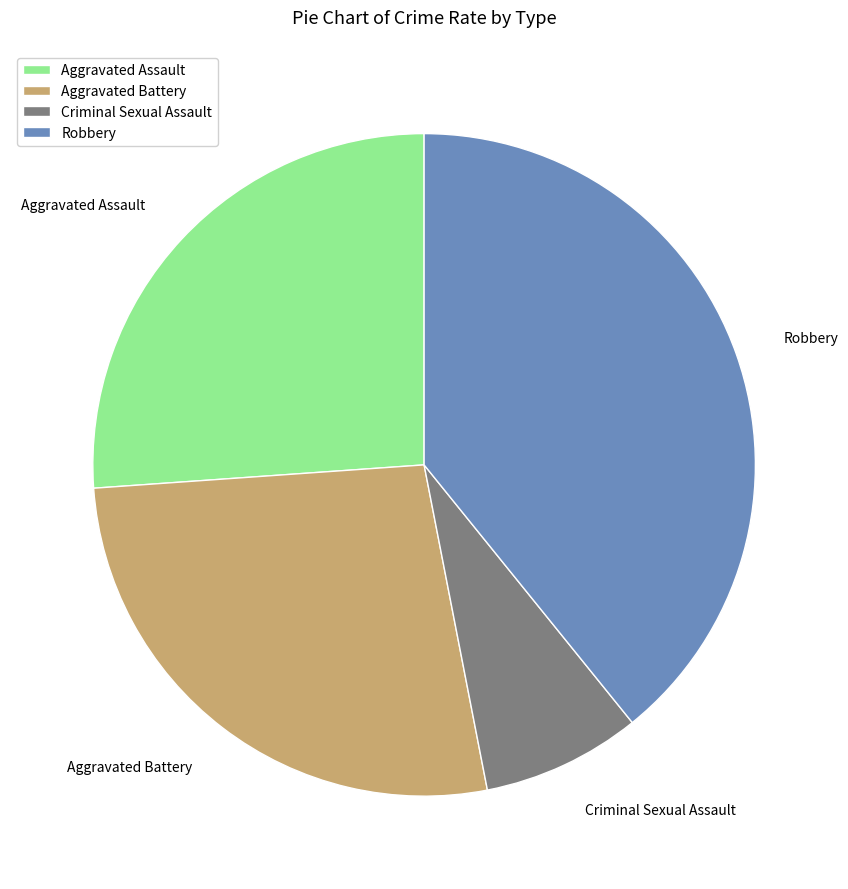

Rank the categories by value from lowest to highest.

Criminal Sexual Assault, Aggravated Assault, Aggravated Battery, Robbery